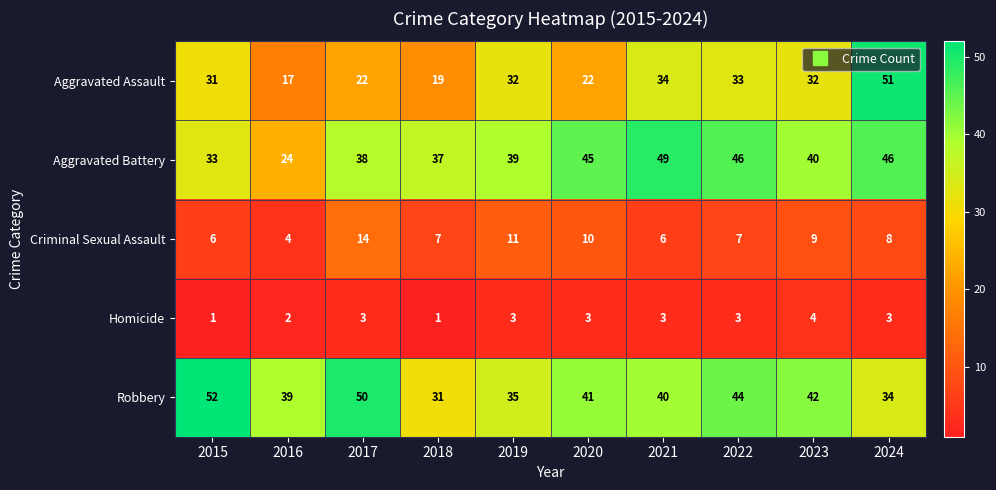

At which label is Aggravated Assault closest to 34?

2021